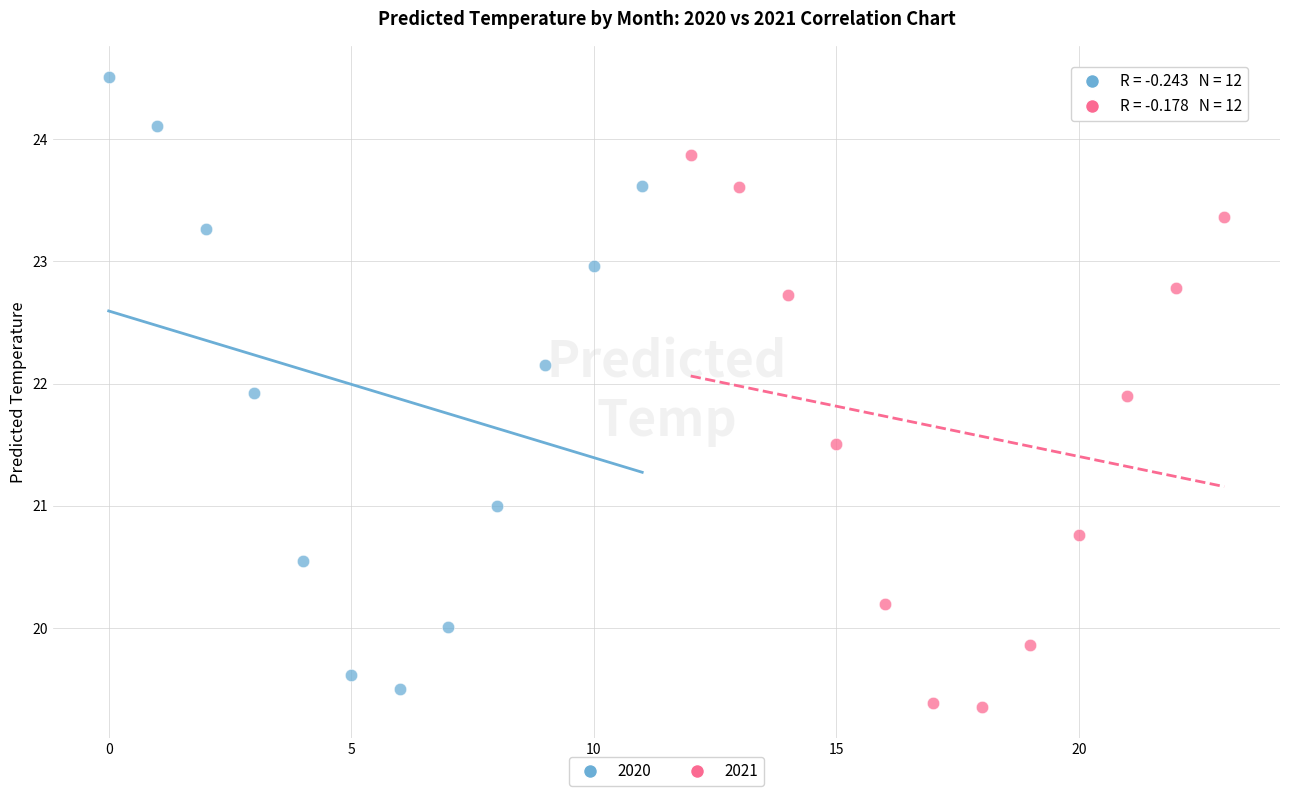

Which series contains the highest Y value?

2020